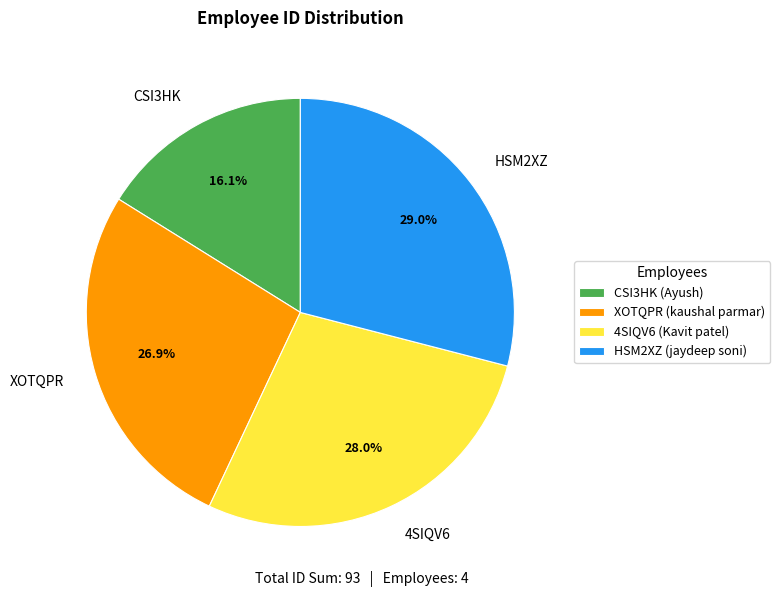

To the nearest percent, what is the combined percentage of 4SIQV6 and HSM2XZ?

57%